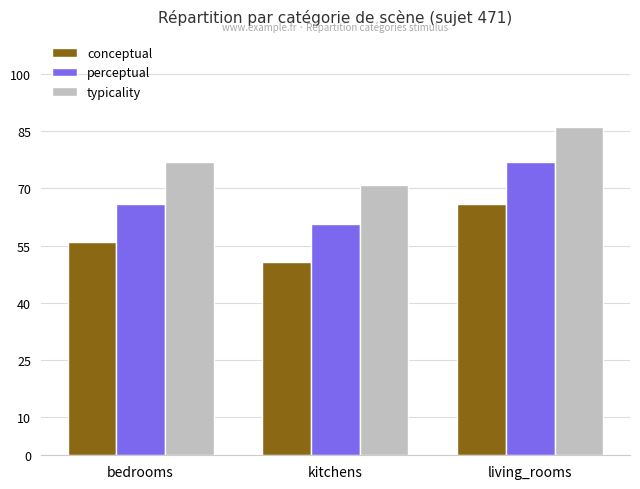

What is the label of the 1st bar from the left?

bedrooms